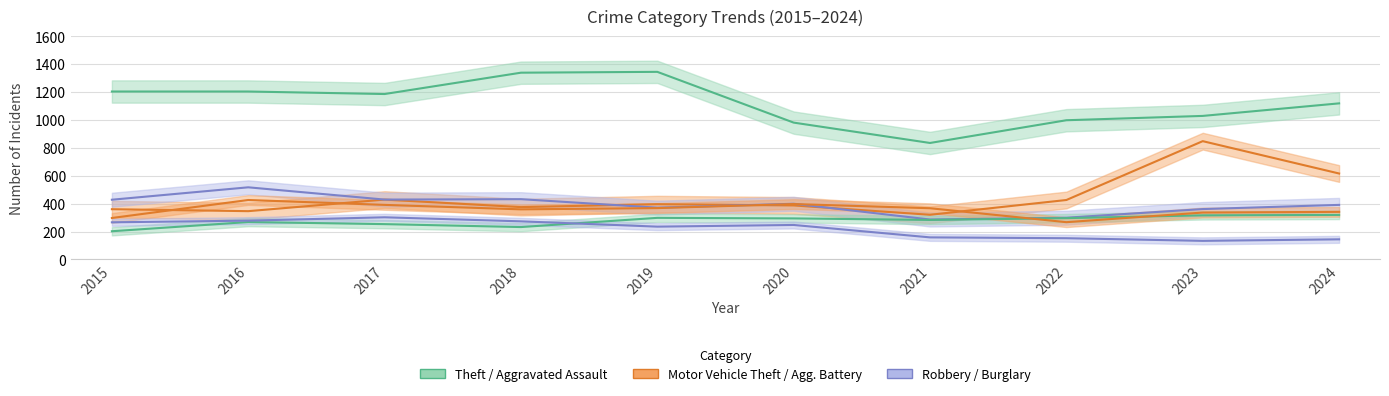

Which series ends up on top after the final intersection of Aggravated Battery and Aggravated Assault?

Aggravated Battery